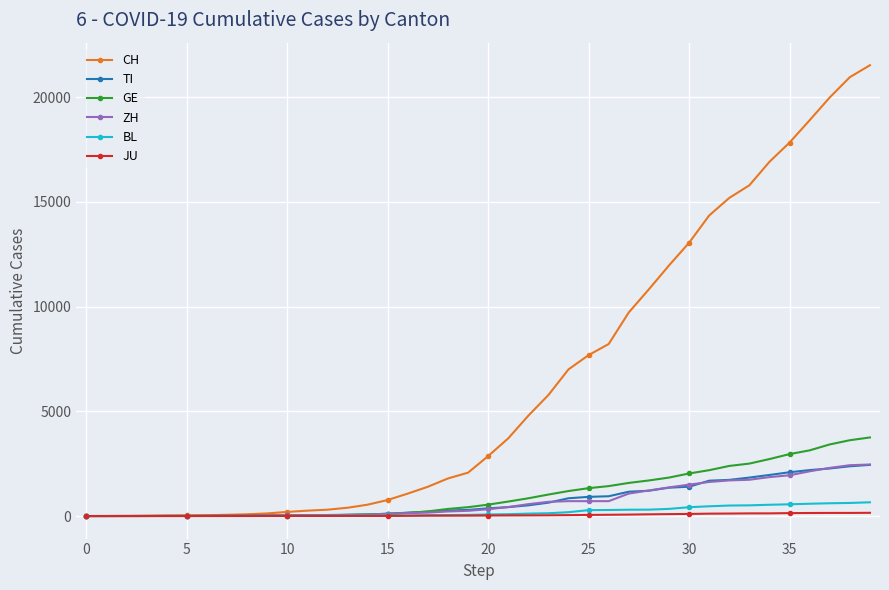

What is the maximum value shown in the chart?

21529